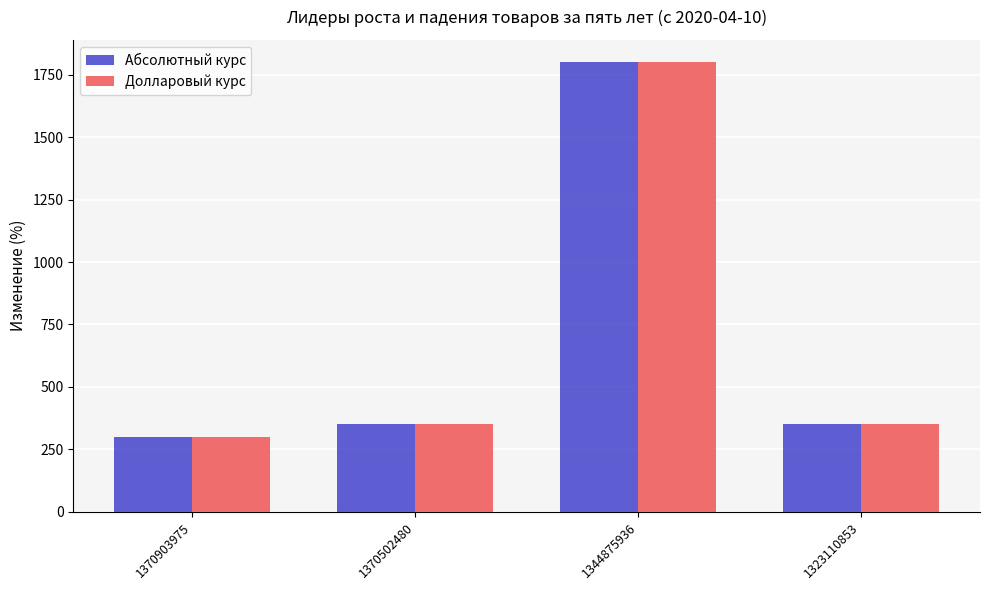

The Долларовый курс series shows 1800 at 1344875936. True or false?

True